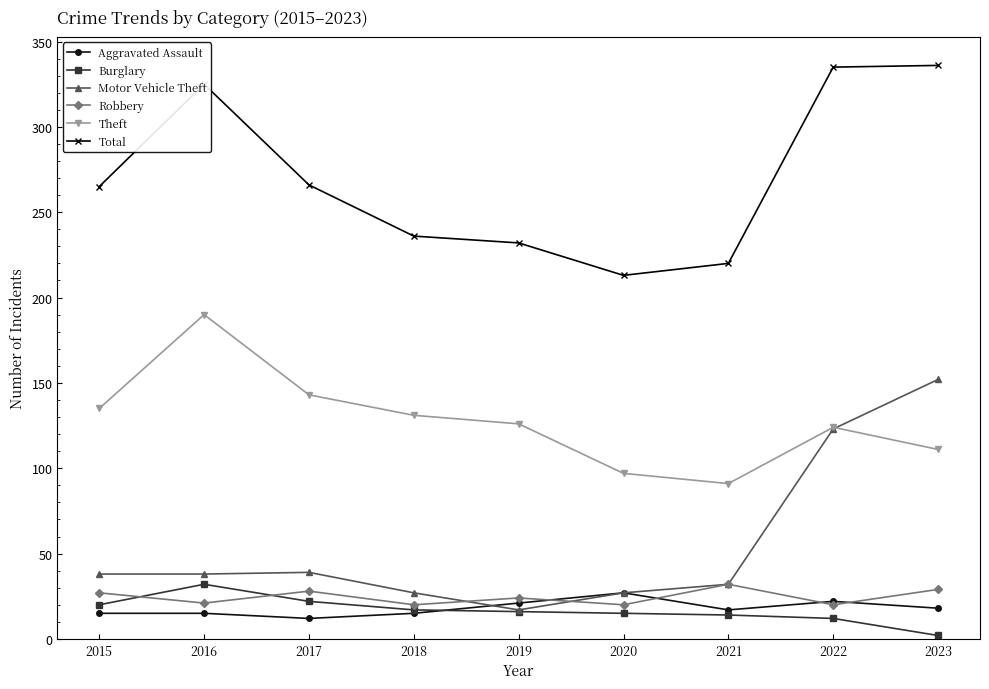

True or false: Motor Vehicle Theft has a value of 123 at 2022.

True